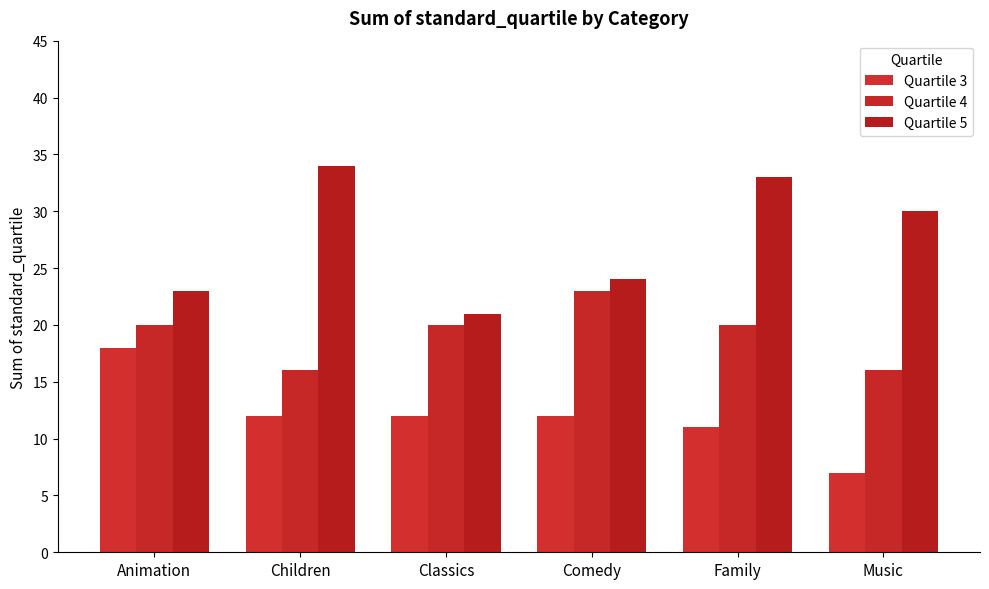

Count the number of data series in this chart.

3